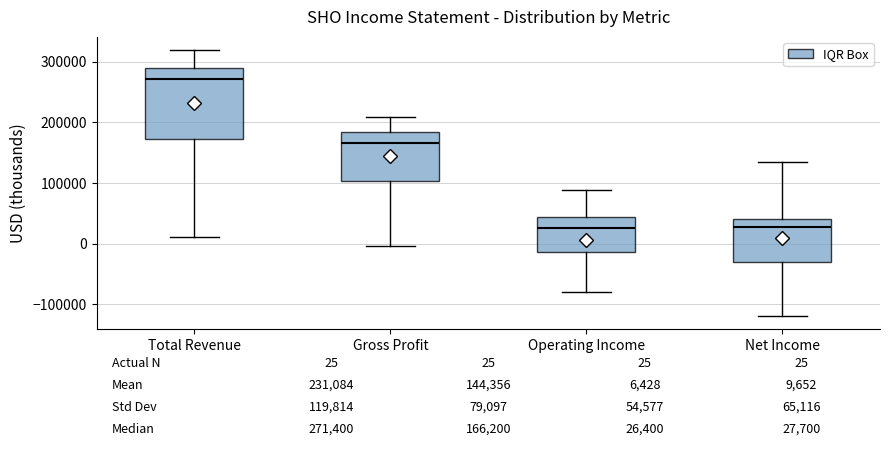

Which box is the tallest, from its lower edge to its upper edge?

Total Revenue